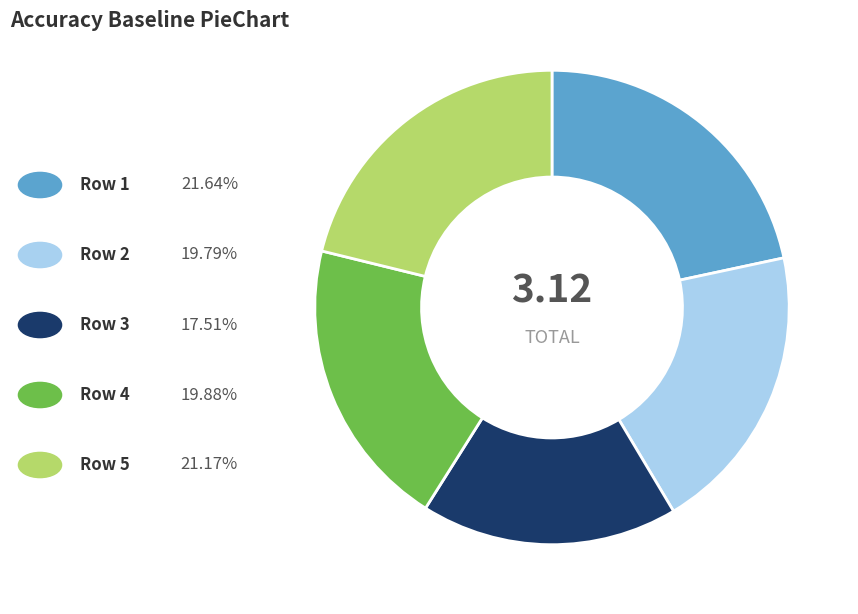

How many segments does this pie chart have?

5